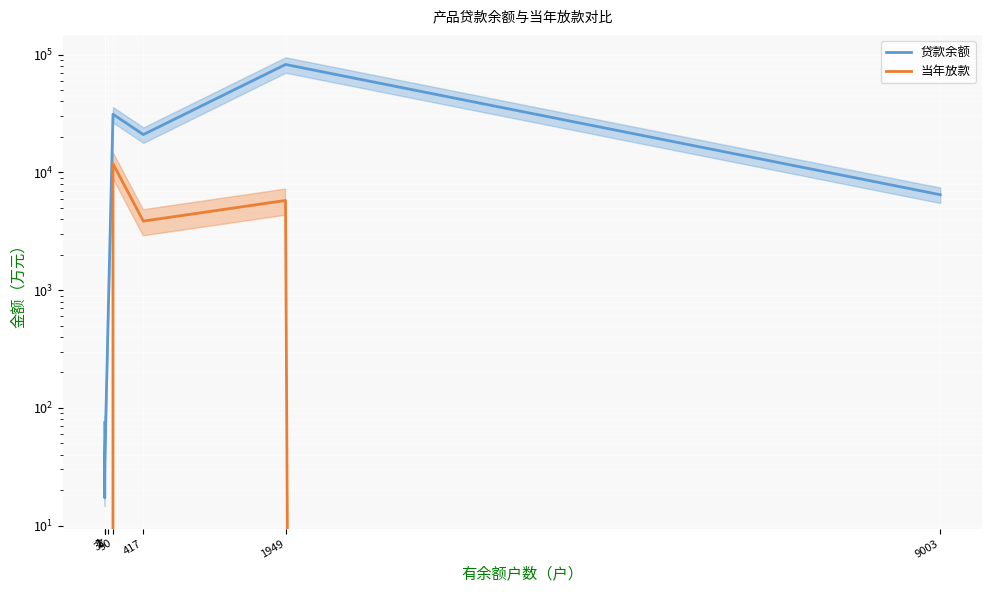

What is the maximum value shown in the chart?

82502.0